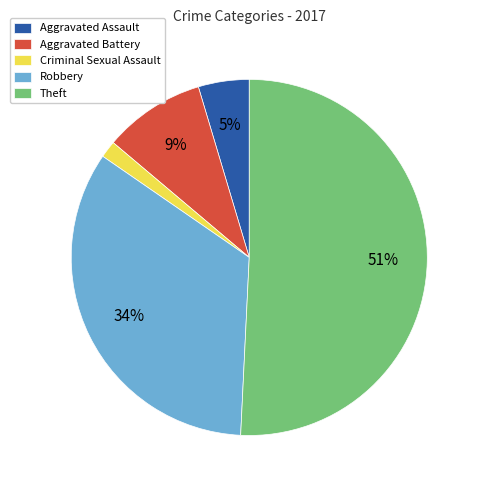

To the nearest percent, what portion does Robbery represent?

34%